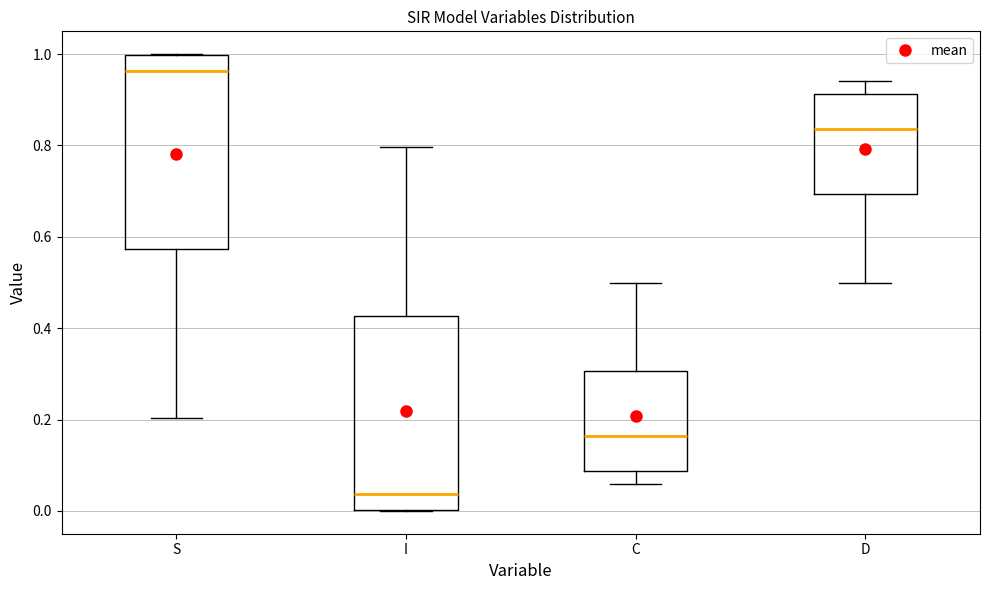

Reading left to right, transcribe this box plot: for each box, give where its median line is, the range the box spans, and where its two whiskers end, as read against the y-axis. The values are not printed on the chart, so give them approximately, as read against the axis.

S: median 0.96, box 0.58 to 1.00, whiskers 0.20 to 1.00
I: median 0.04, box 0.00 to 0.42, whiskers 0.00 to 0.80
C: median 0.16, box 0.08 to 0.30, whiskers 0.06 to 0.50
D: median 0.84, box 0.70 to 0.92, whiskers 0.50 to 0.94